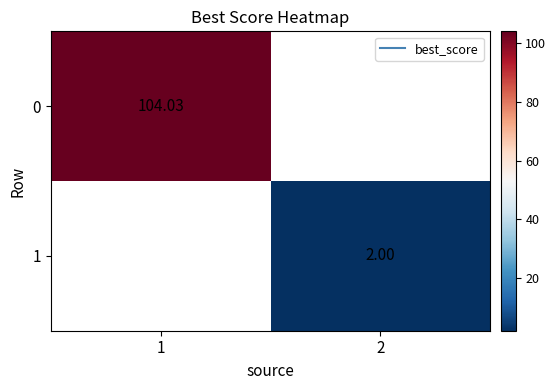

Is the value of 0 at 2 greater than the value of 1 at 1?

No